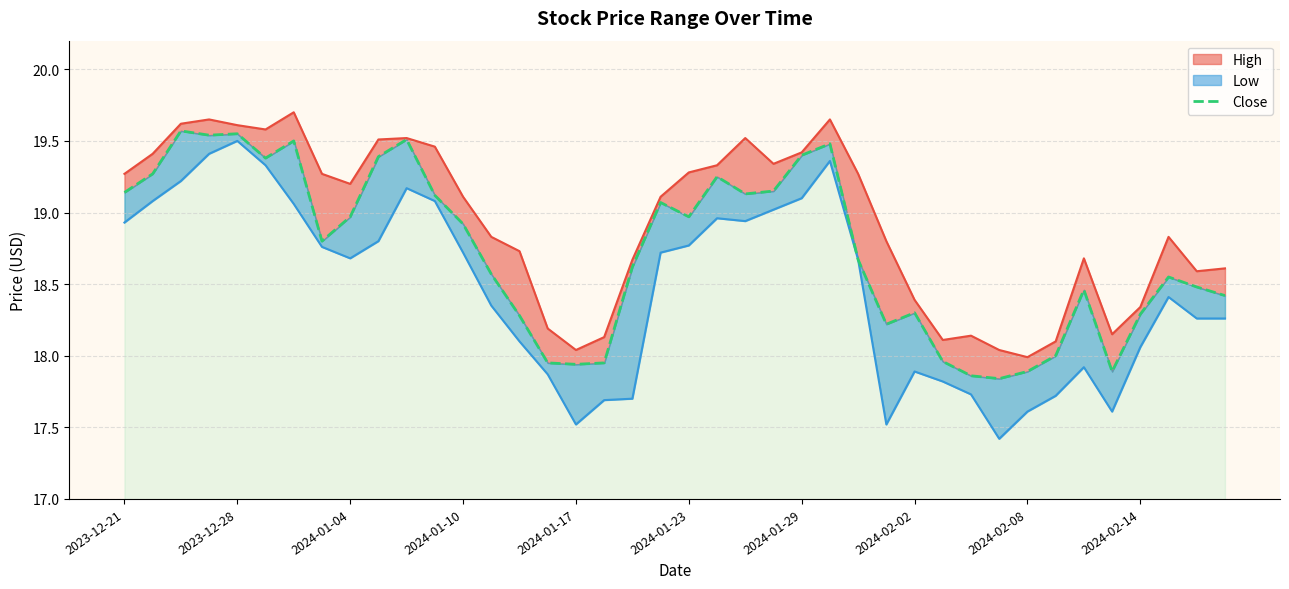

How many interior local peaks (higher than both neighbors) does the data have?

10